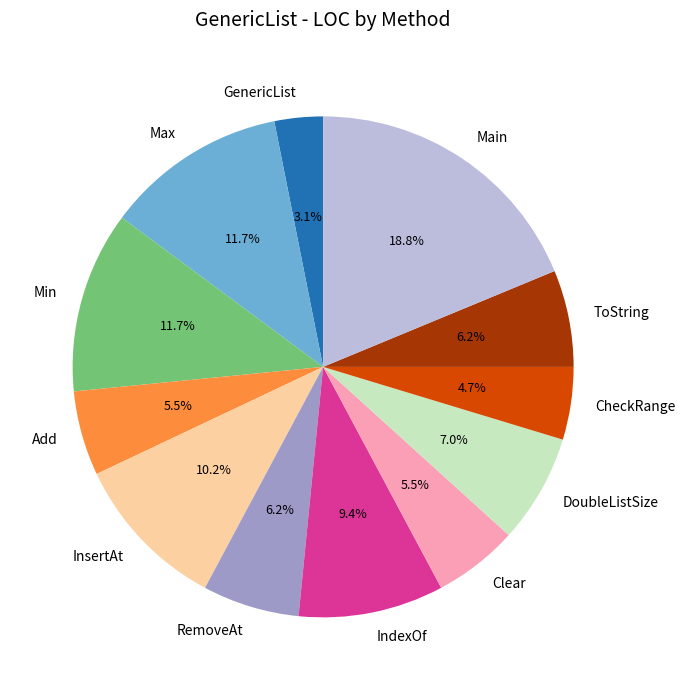

Is it true that Main is 19% of the pie?

True